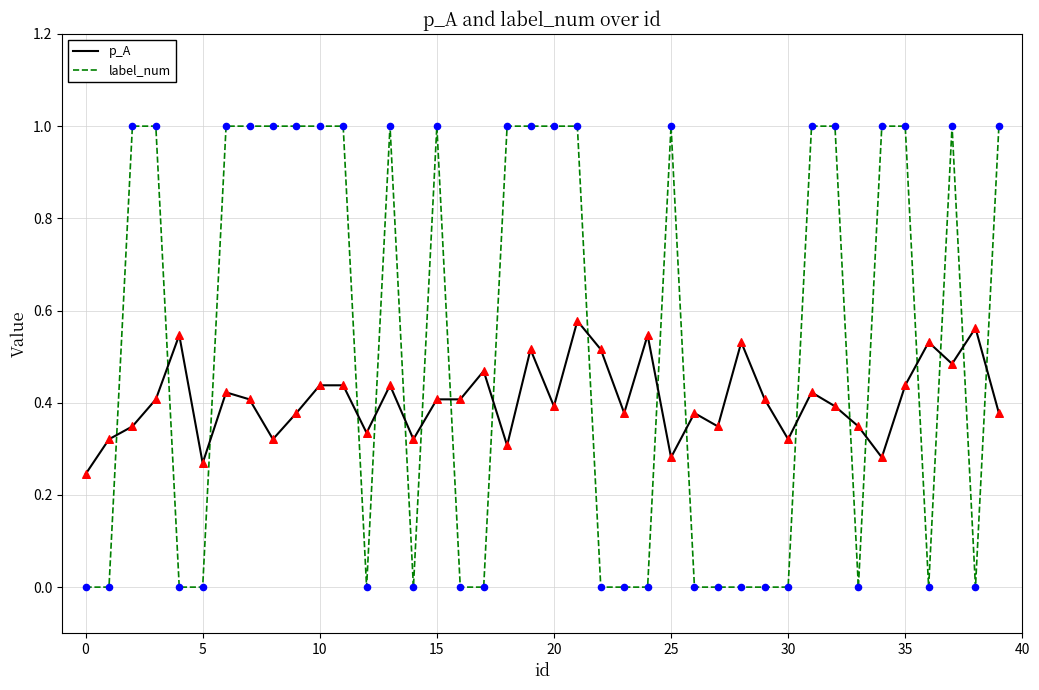

Which series has the largest total across all categories?

label_num